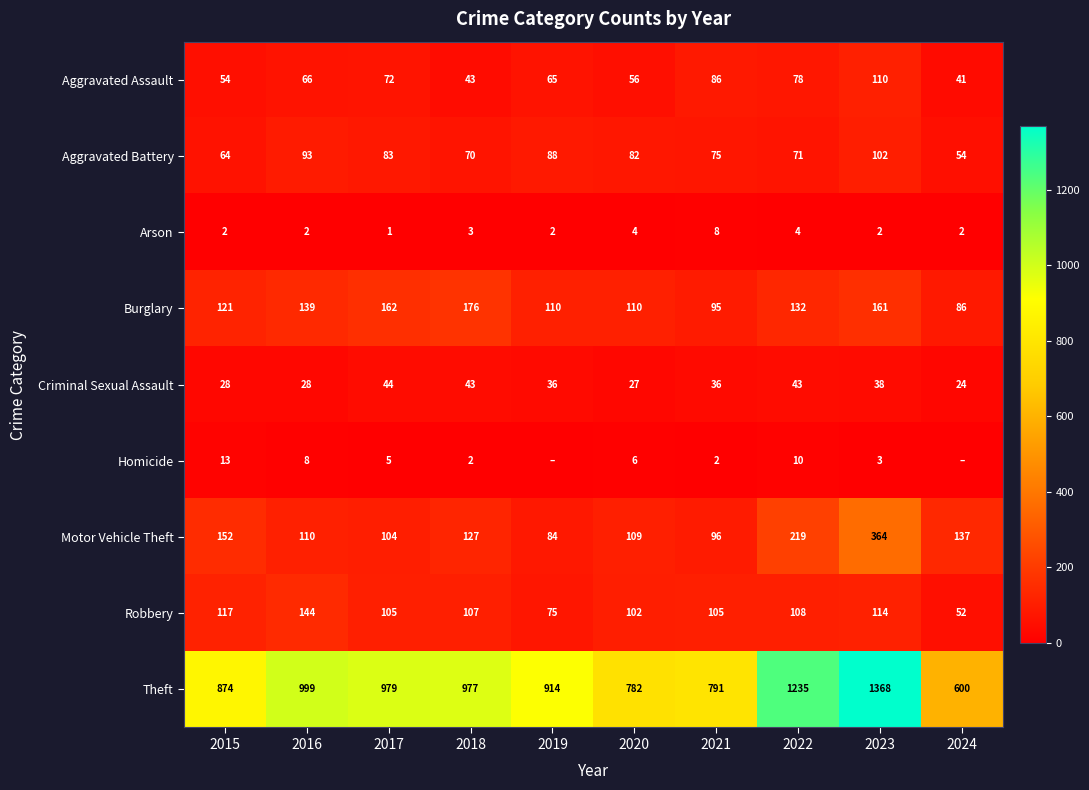

At how many categories does at least one series exceed 128?

10